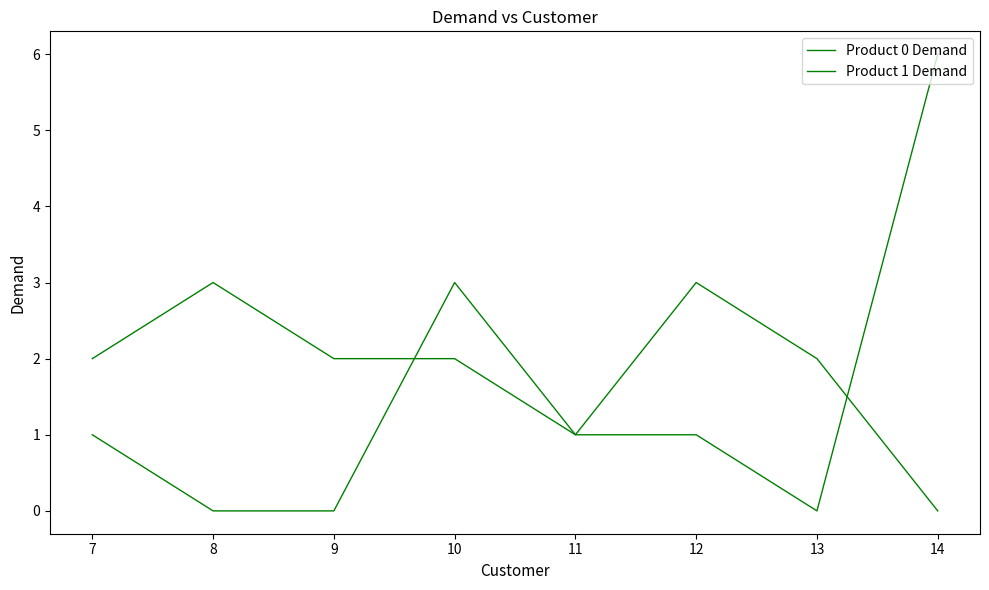

Does the chart have visible grid lines?

No